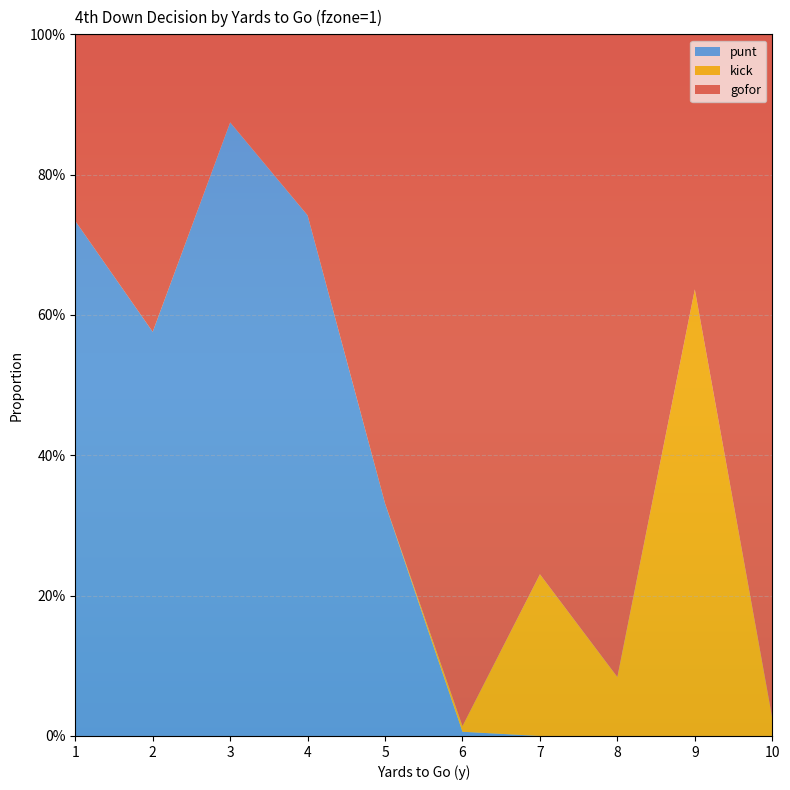

How many lines are shown in the chart?

3